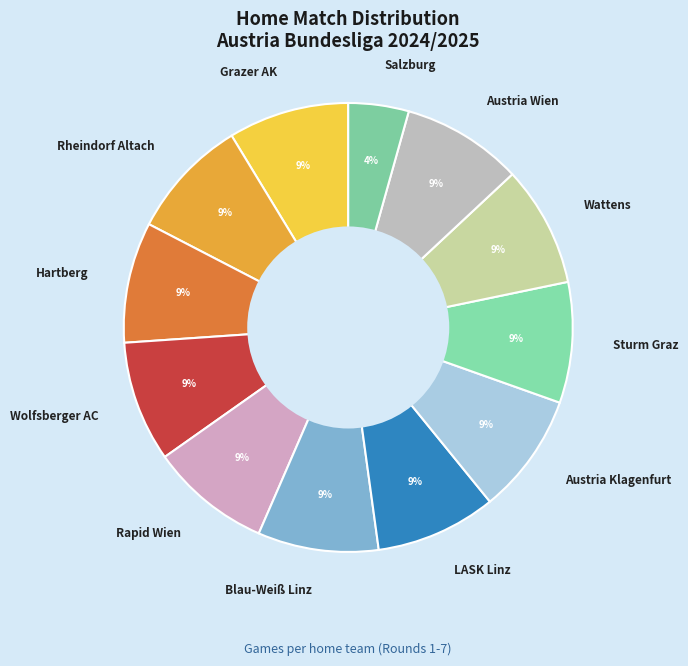

To the nearest percent, what is the combined percentage of Grazer AK and Austria Klagenfurt?

17%